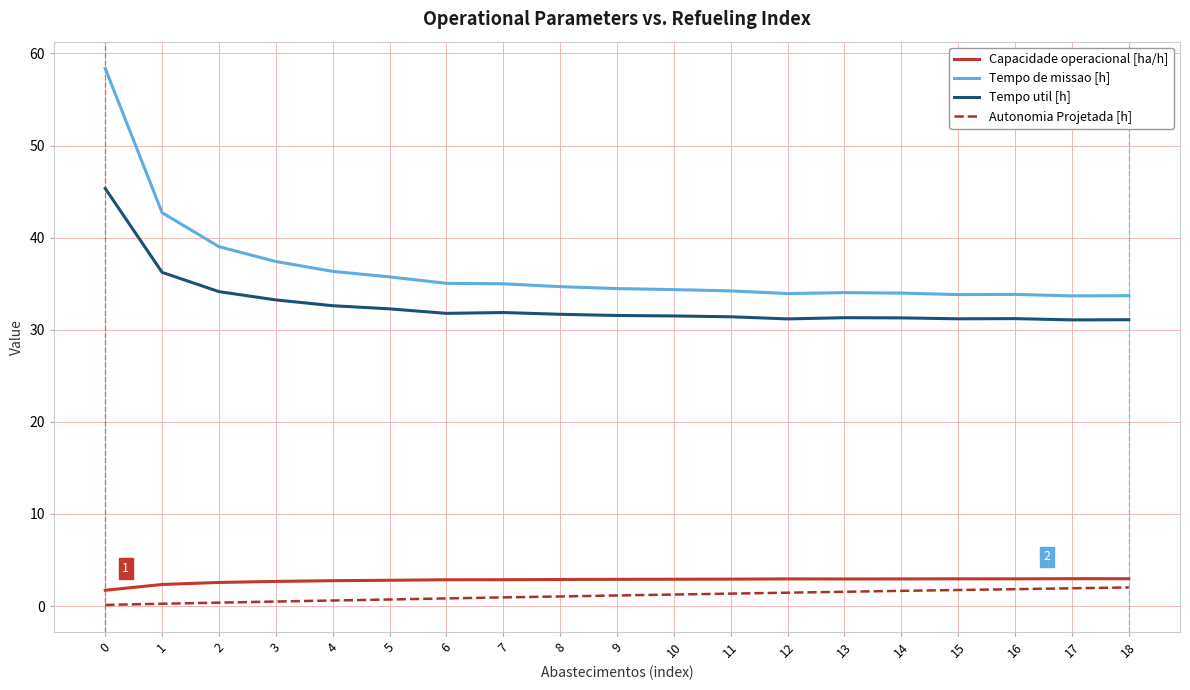

What is the greatest value displayed?

58.4